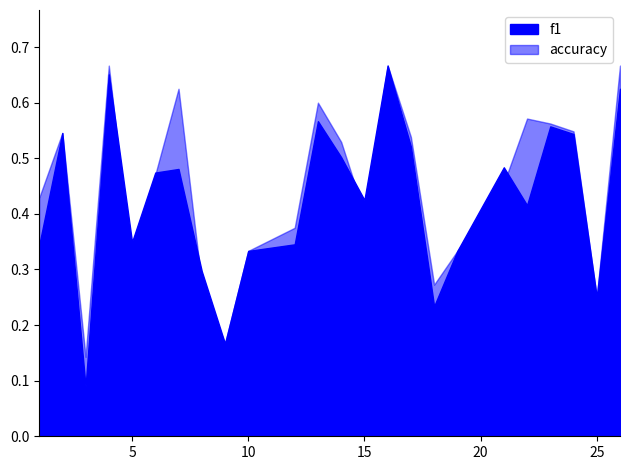

True or false: f1 has a value of 0.1 at 3.

True